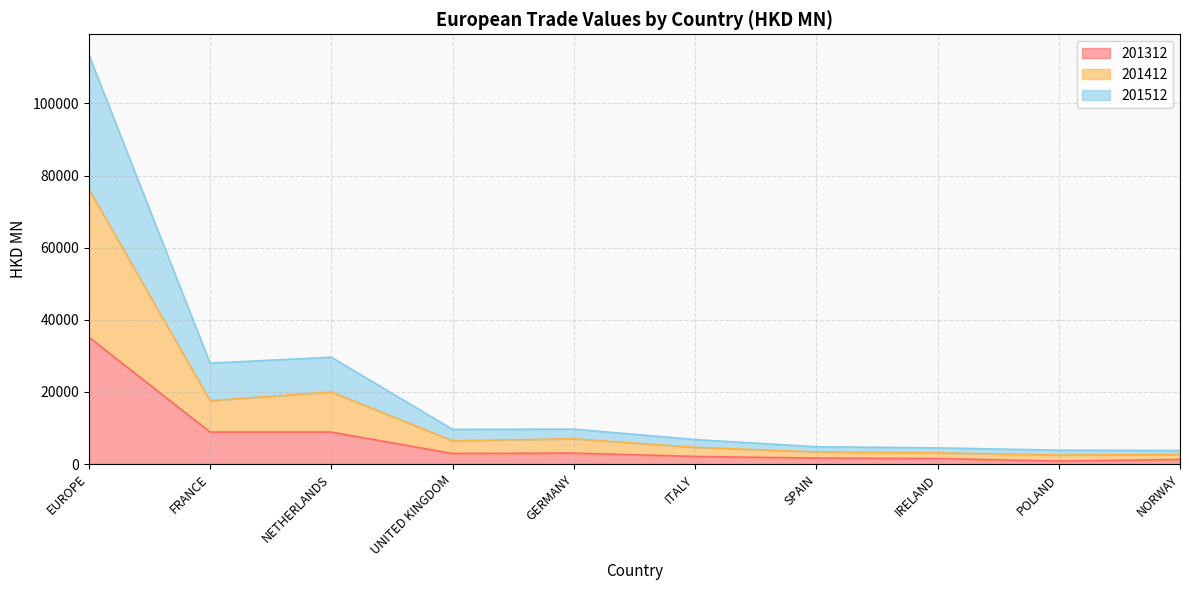

Which series changed the most between NETHERLANDS and ITALY?

201512